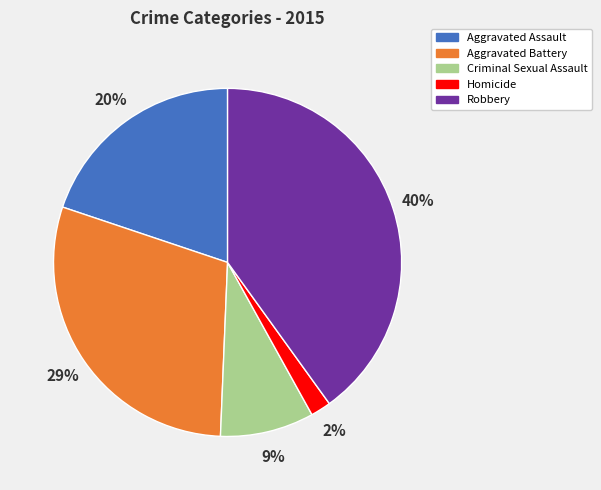

To the nearest percent, what percentage of the pie is Criminal Sexual Assault?

9%